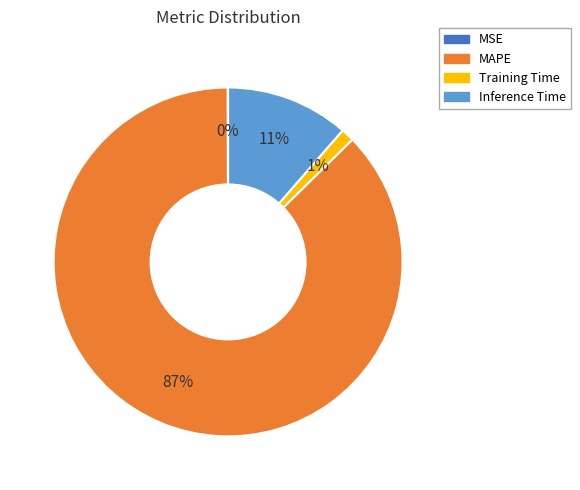

To the nearest percent, what is the average slice percentage?

25%